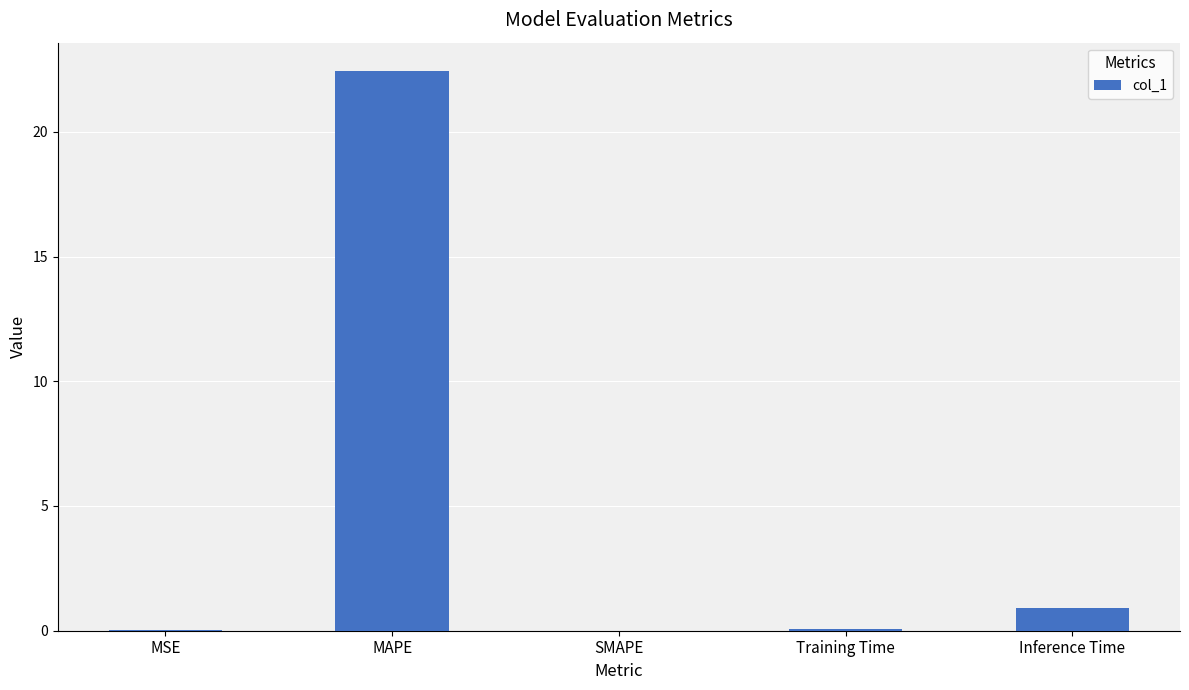

What is the maximum value shown in the chart?

22.4